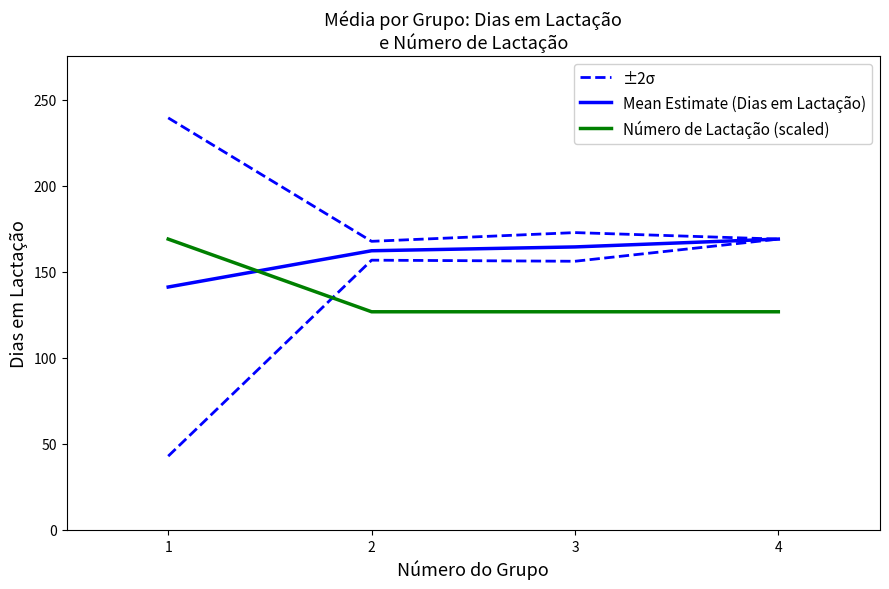

What is the average value of the Número de Lactação (scaled) series?

137.3